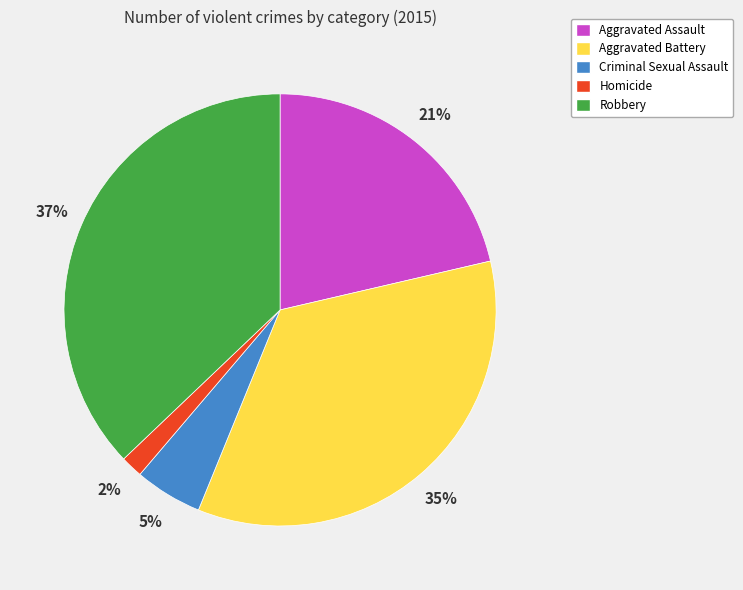

Does Homicide represent more than half of the total?

No